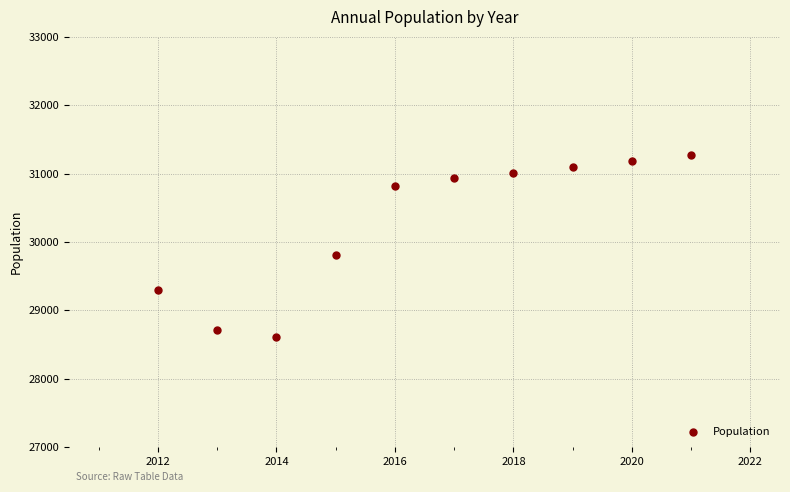

What Y value in the scatter plot is closest to 29941?

29803